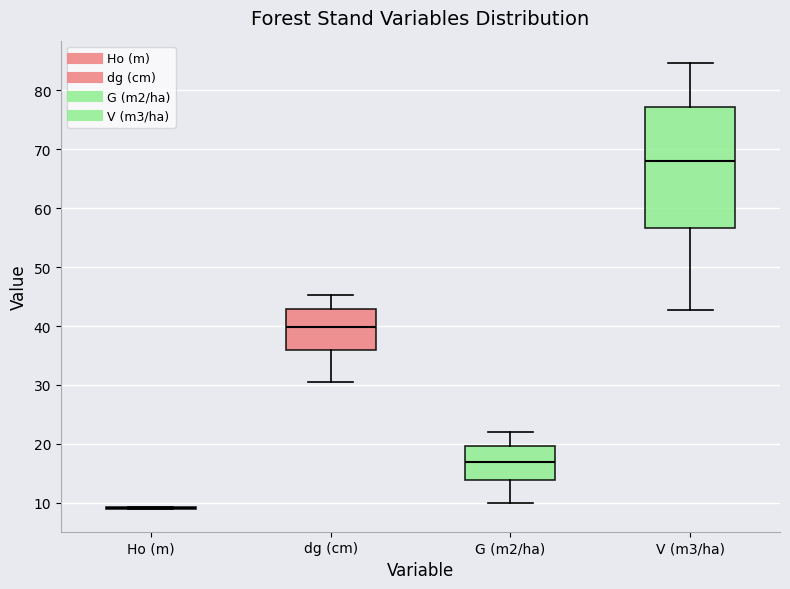

Reading left to right, read every box against the y-axis: the position of its median line, the range the box covers, and the ends of its whiskers. The values are not printed on the chart, so give them approximately, as read against the axis.

Ho (m): box collapsed to a line at 9, whiskers 9 to 9
dg (cm): median 40, box 36 to 43, whiskers 31 to 45
G (m2/ha): median 17, box 14 to 20, whiskers 10 to 22
V (m3/ha): median 68, box 57 to 77, whiskers 43 to 85